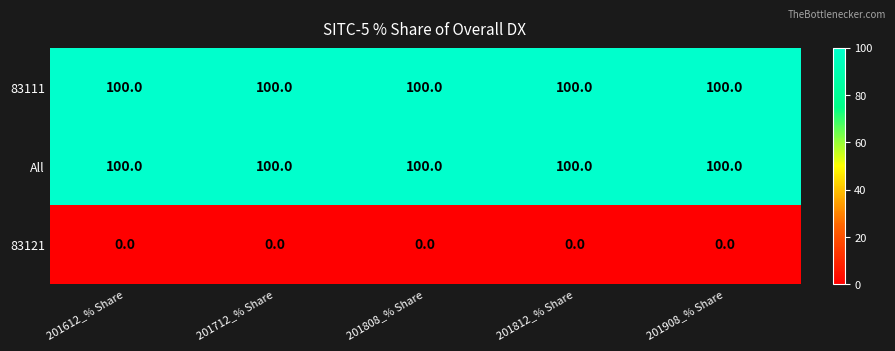

At how many categories does at least one series exceed 39?

5